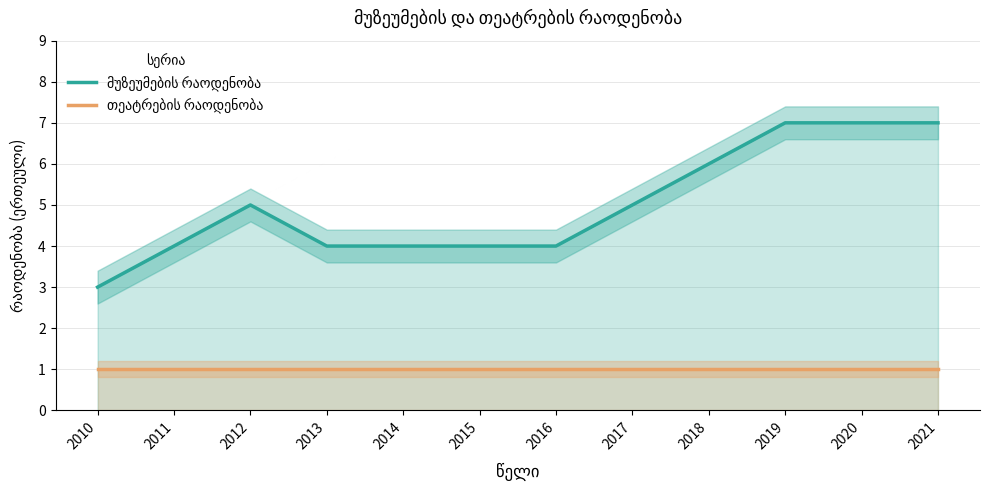

What is the value of the თეატრების რაოდენობა point at the 10th from the left?

1